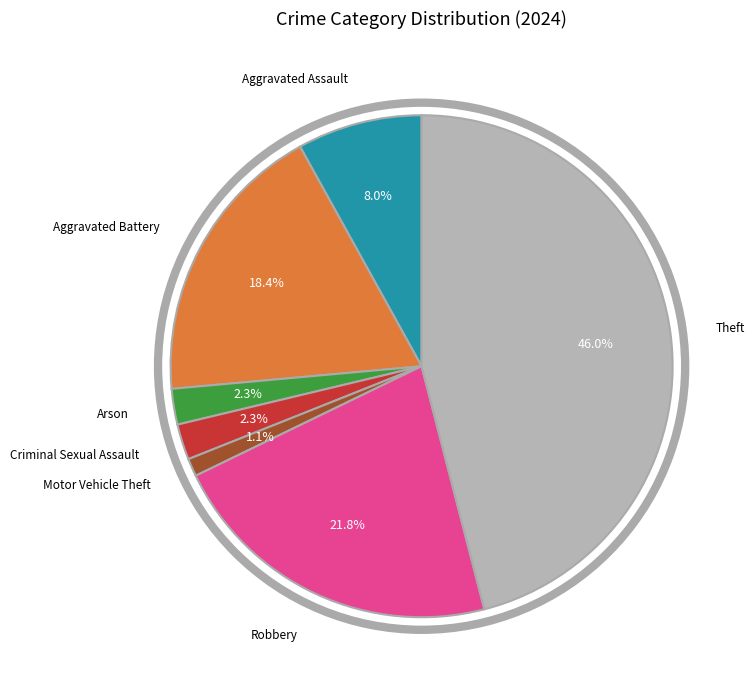

Does any single category account for the majority?

No